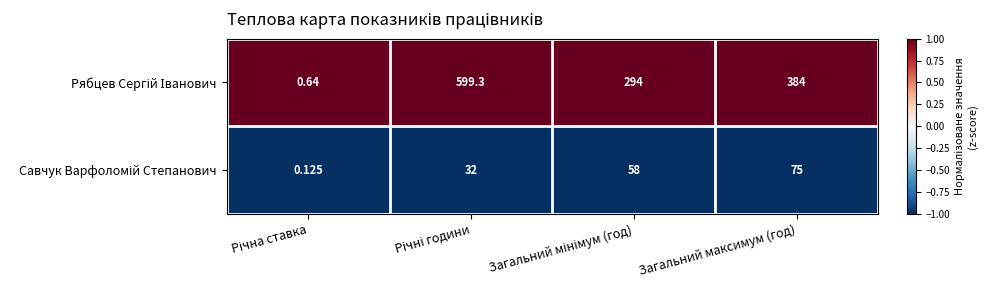

What is the greatest value displayed?

599.3